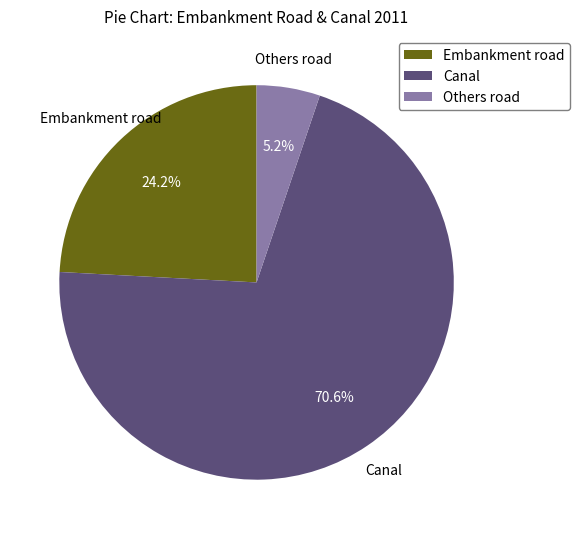

Is there any slice that represents more than half of the pie?

Yes